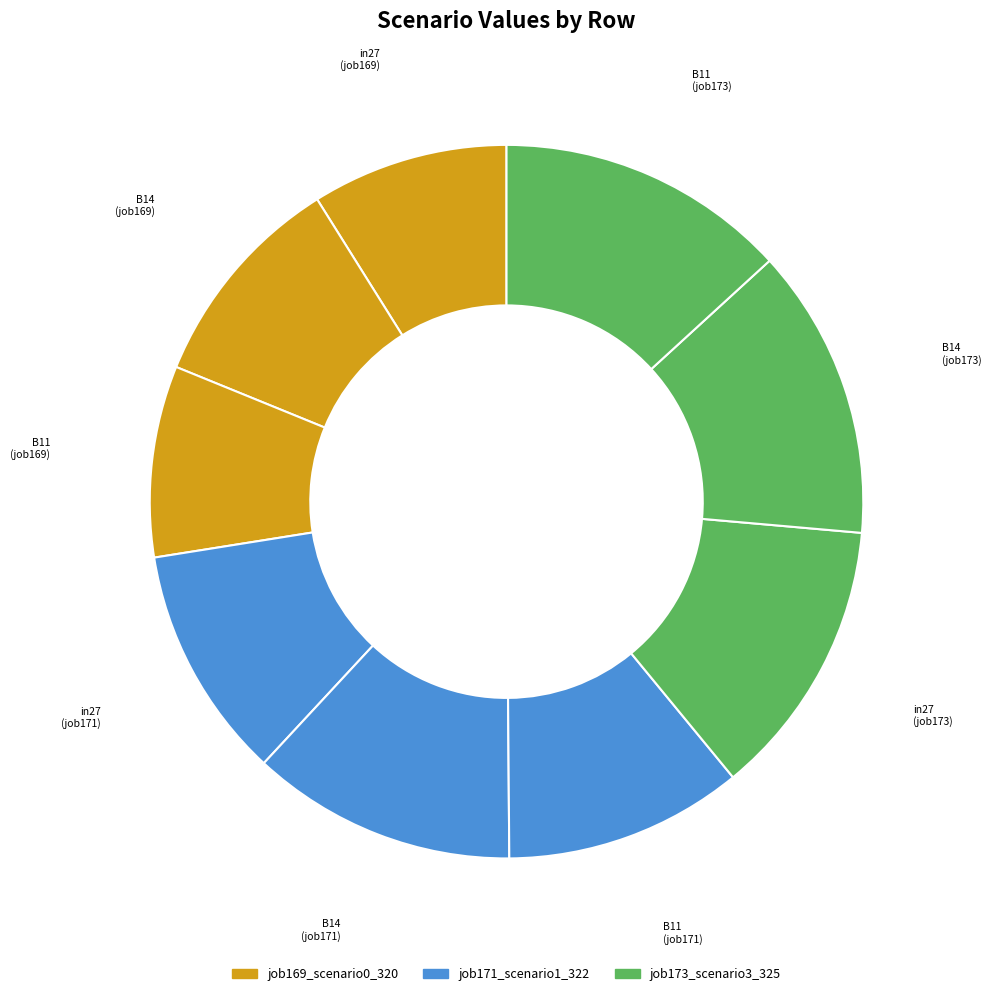

Count the number of slices in the pie.

9